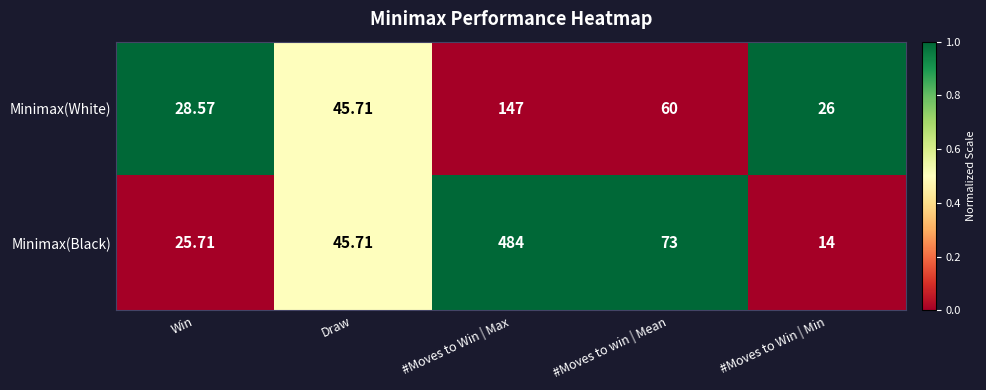

Count the number of data series in this chart.

2